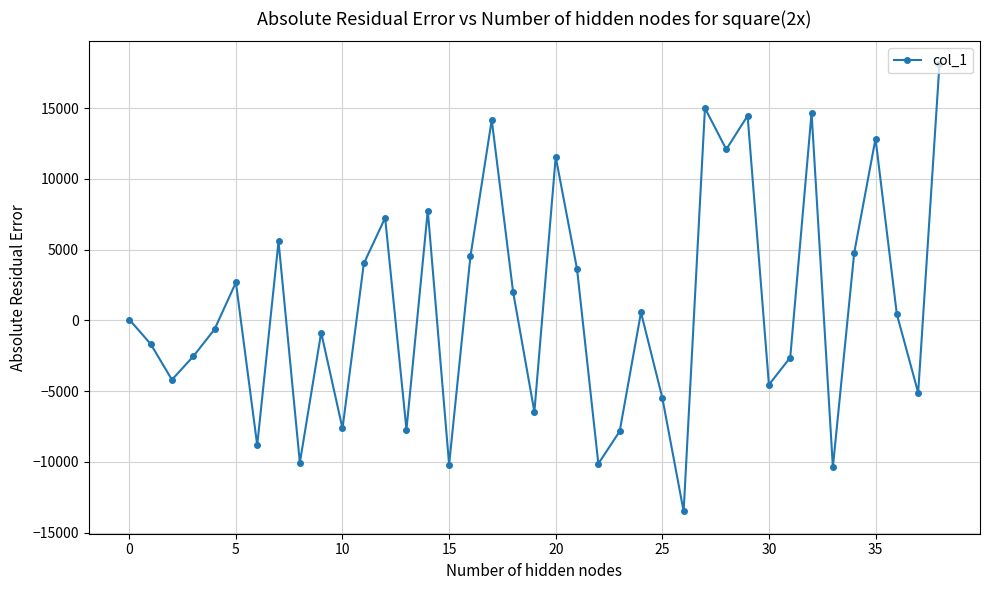

Does the chart have visible grid lines?

Yes